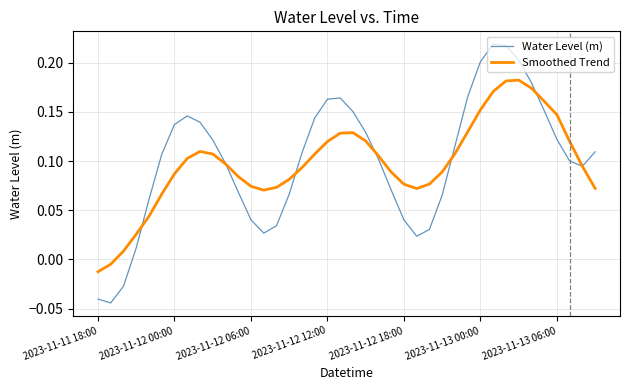

Does the chart display data point markers on the line(s)?

No